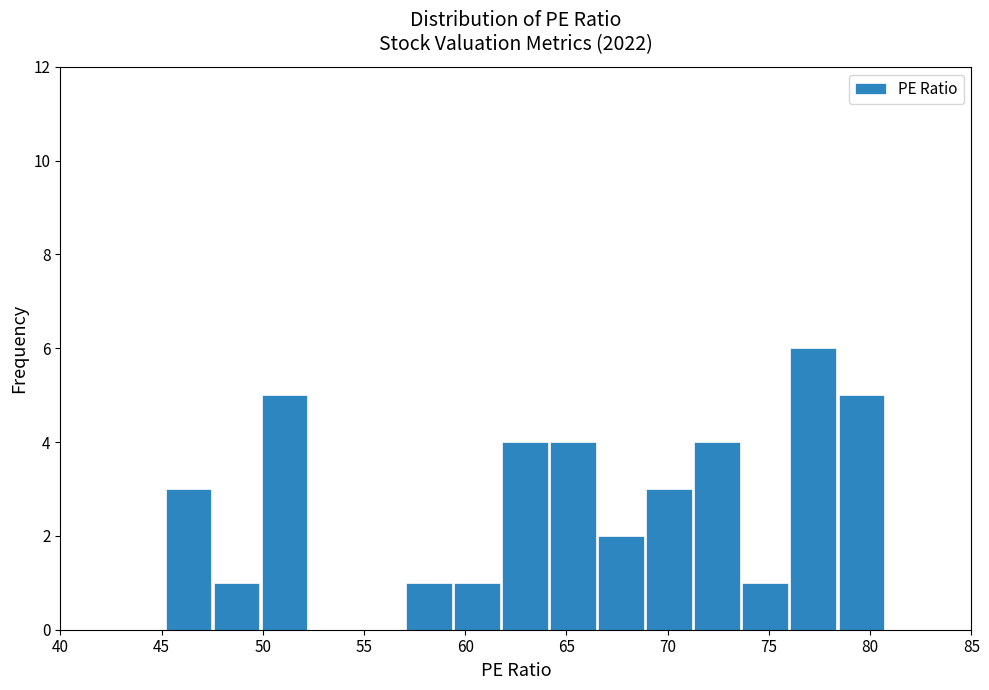

Reading left to right, list every bar in this chart as the range it spans on the x-axis followed by its height. Neither the bar edges nor the heights are printed on the chart, so give them approximately, as read against the axes.

45.0 to 47.5: 3
47.5 to 50.0: 1
50.0 to 52.5: 5
52.5 to 54.5: 0
54.5 to 57.0: 0
57.0 to 59.5: 1
59.5 to 62.0: 1
62.0 to 64.0: 4
64.0 to 66.5: 4
66.5 to 69.0: 2
69.0 to 71.5: 3
71.5 to 73.5: 4
73.5 to 76.0: 1
76.0 to 78.5: 6
78.5 to 81.0: 5